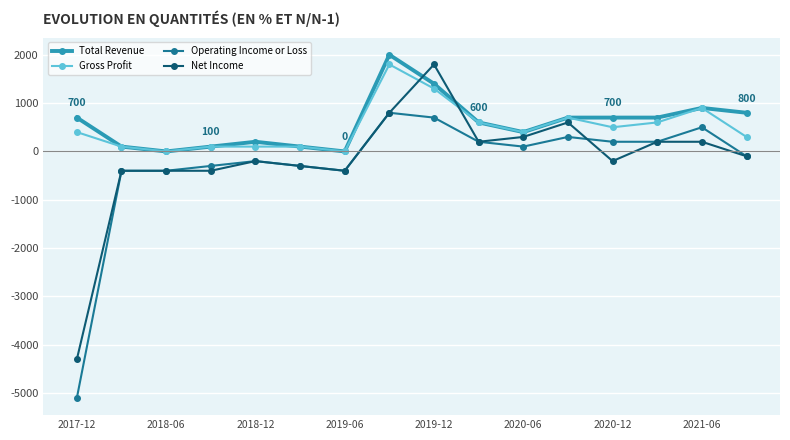

True or false: Operating Income or Loss has more than 1 points higher than both neighbors.

True